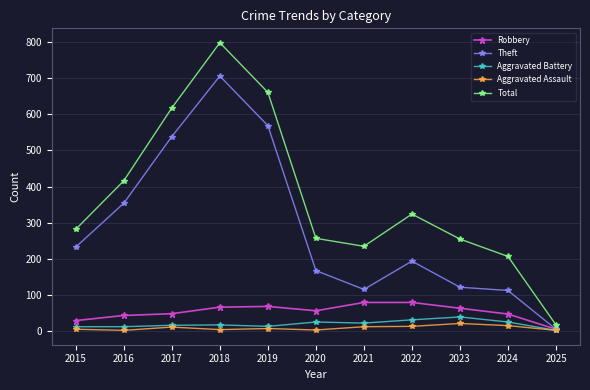

What is the maximum value for Total?

797